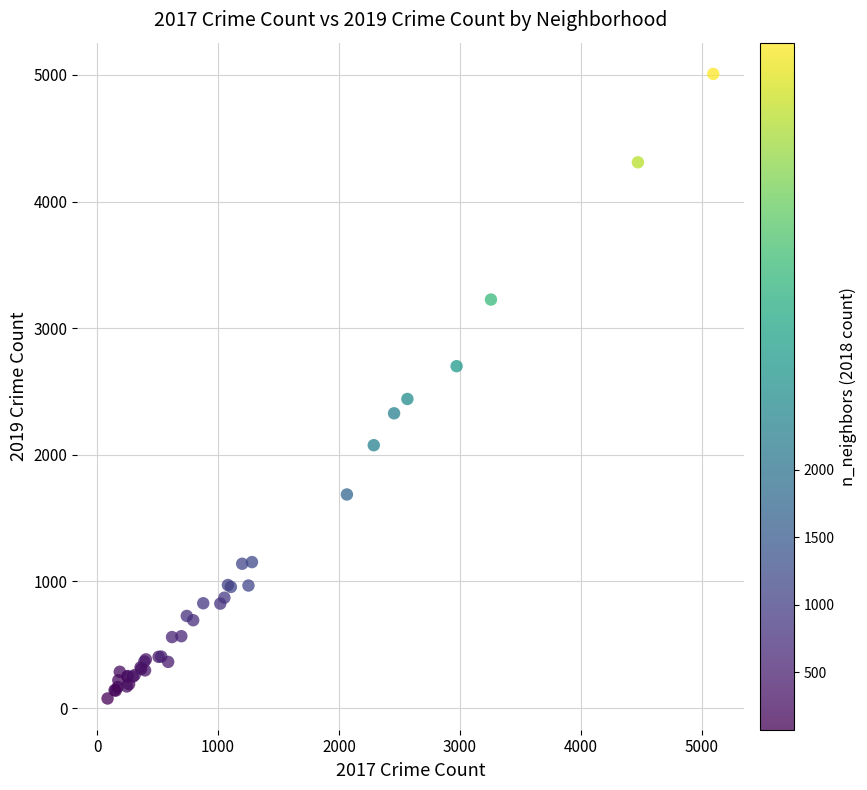

What Y value in the scatter plot is closest to 2542?

2441